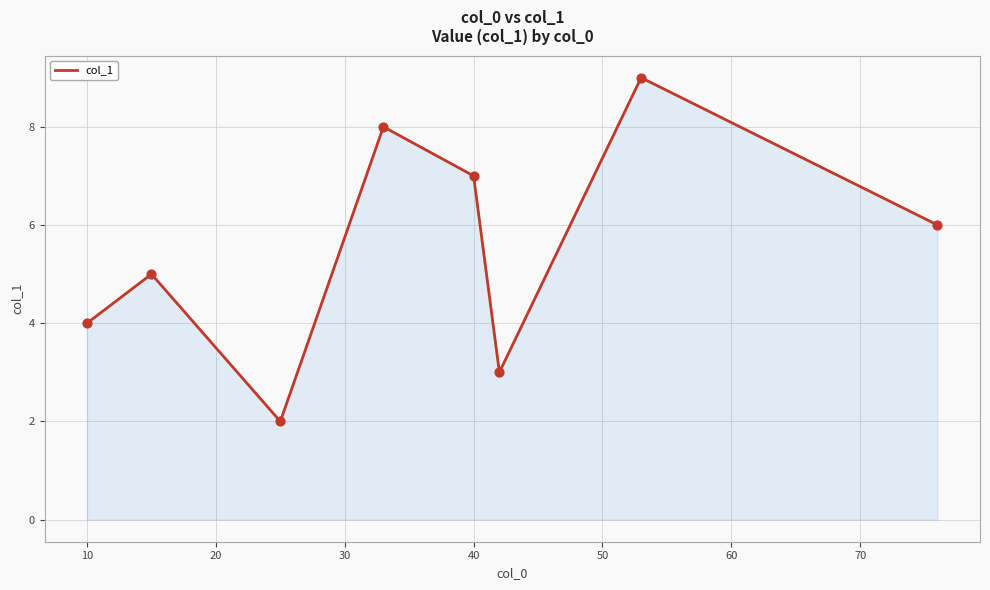

True or false: the data has more than 2 interior local peaks.

True